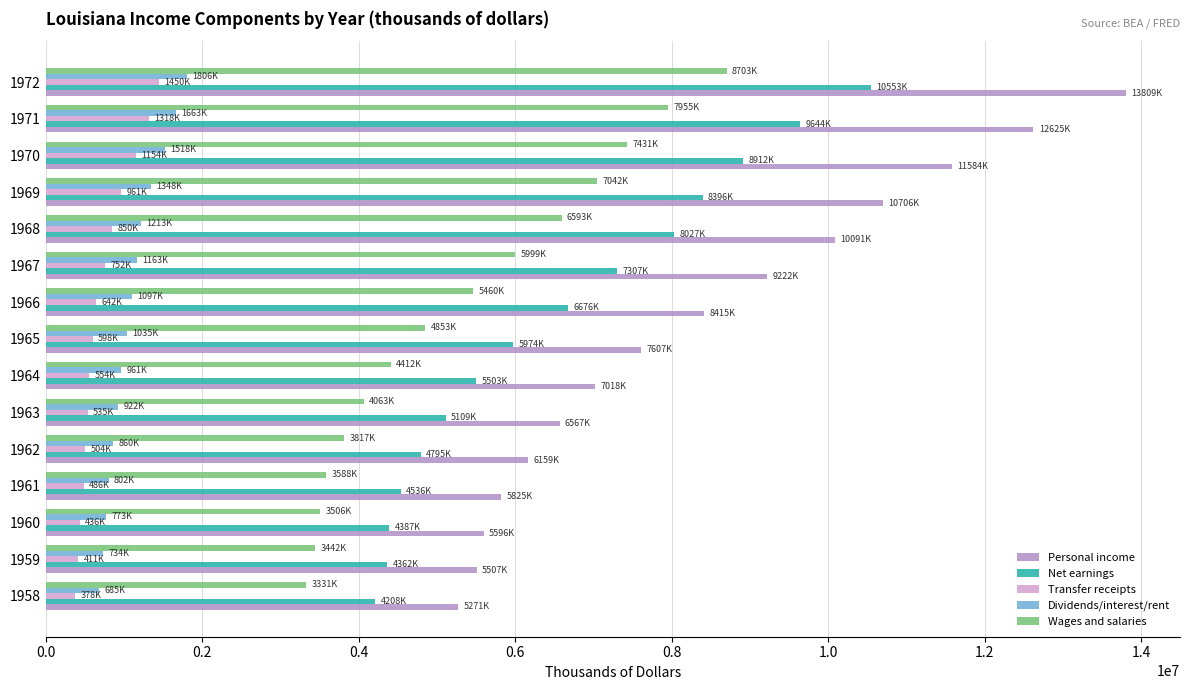

Which series changed the most between 1964 and 1970?

Personal income